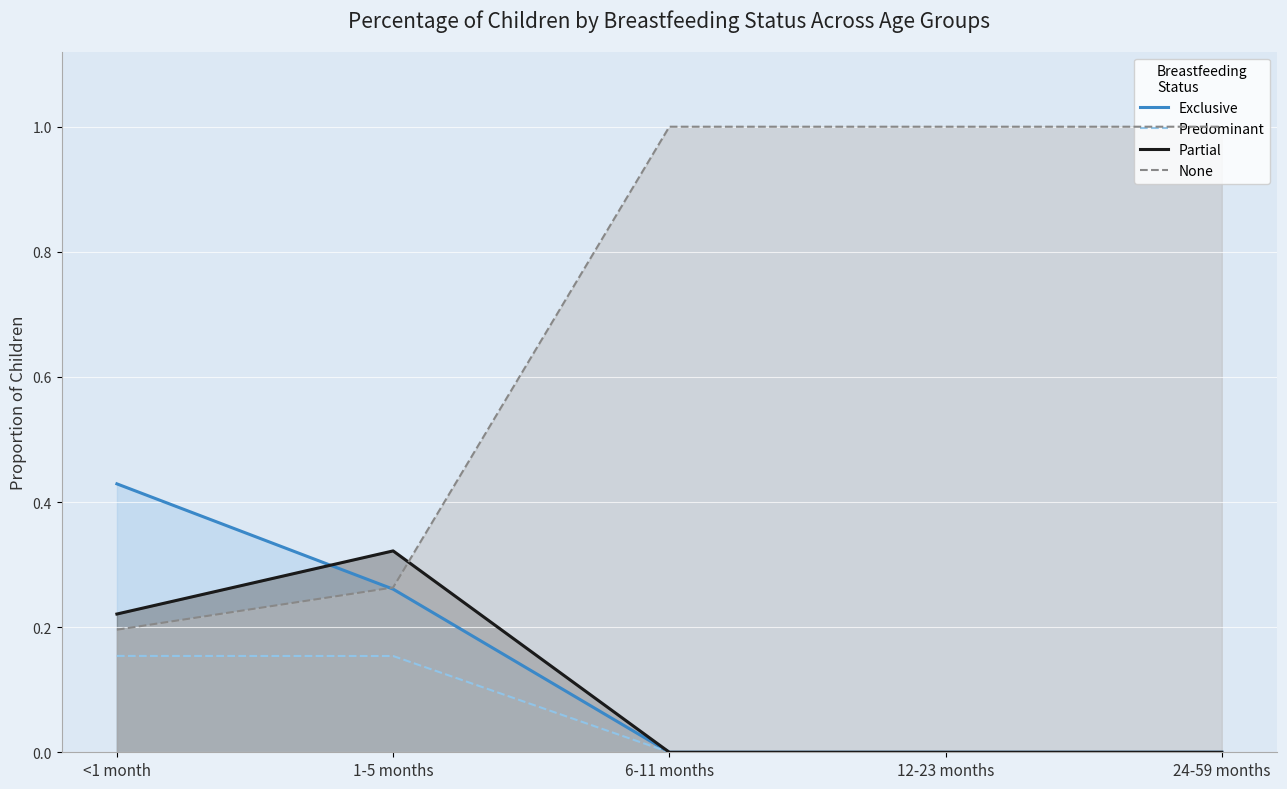

What is the average value of the None series?

0.7